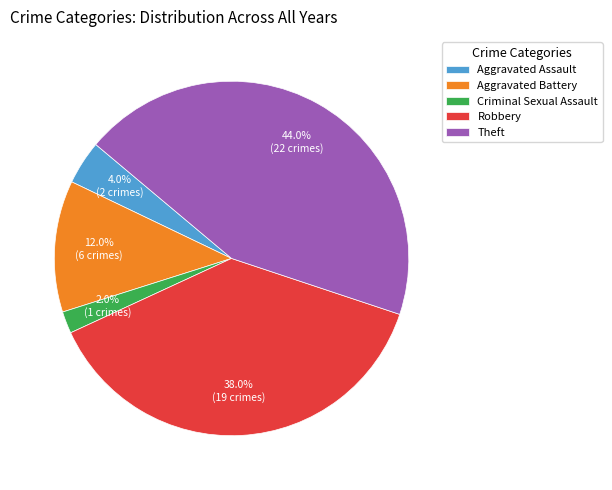

How many slices are in this pie chart?

5